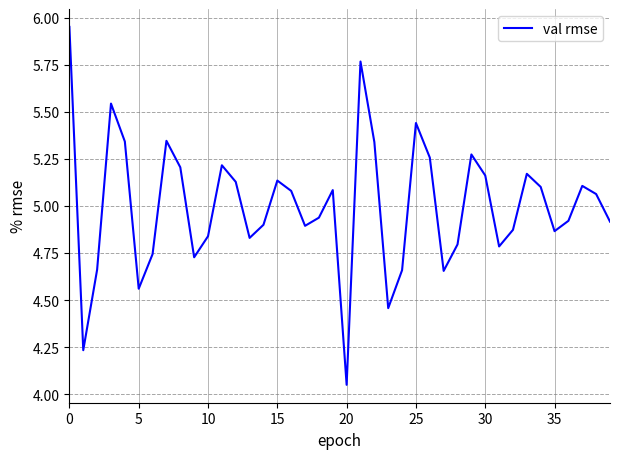

What is the average value?

5.0